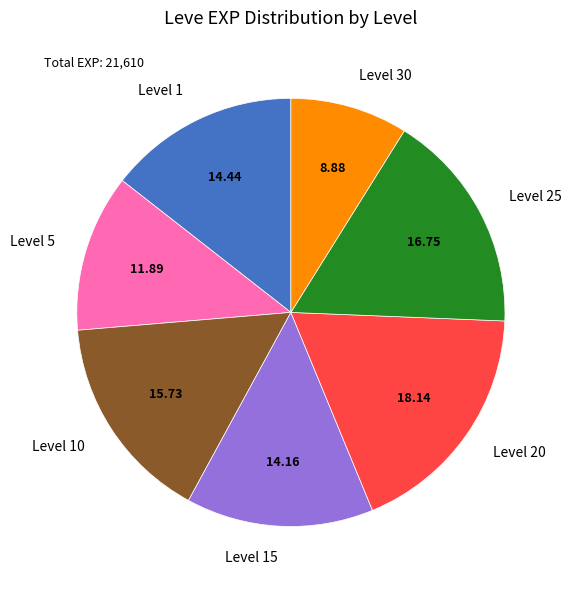

Count the number of slices in the pie.

7